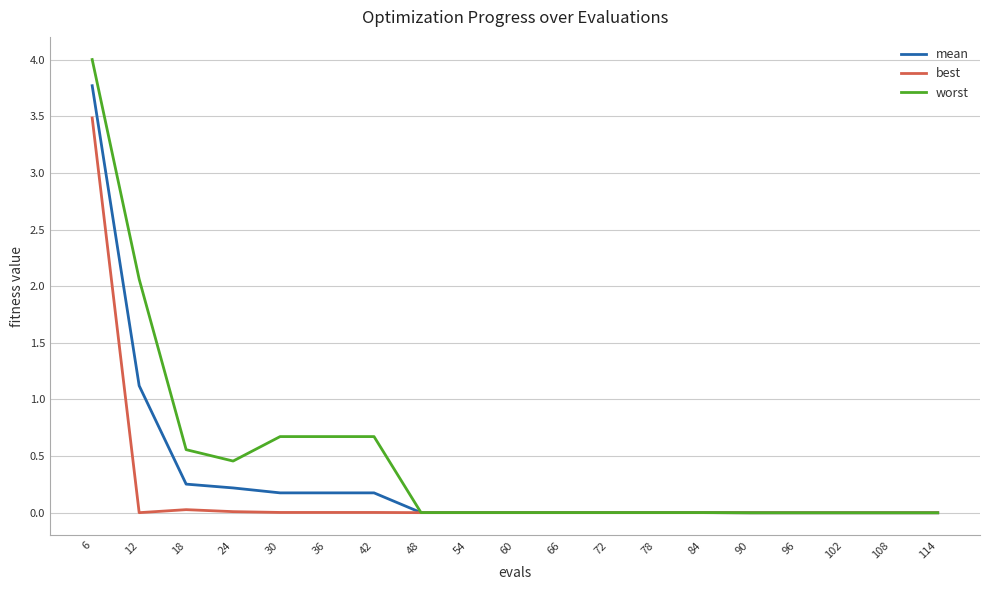

Which series changed the most between 6 and 96?

worst